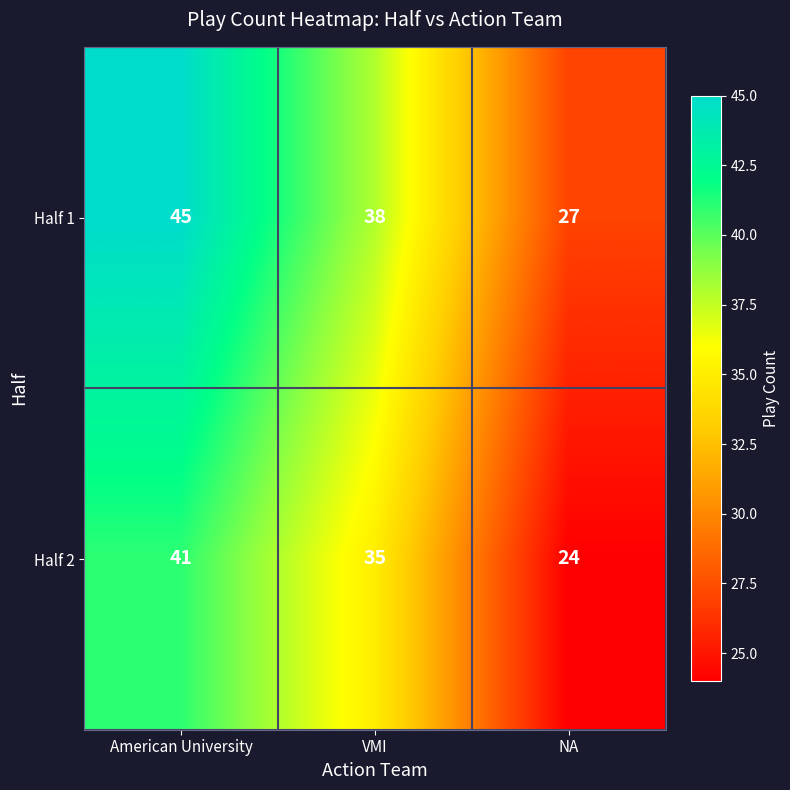

What is the total value across all series at NA?

51